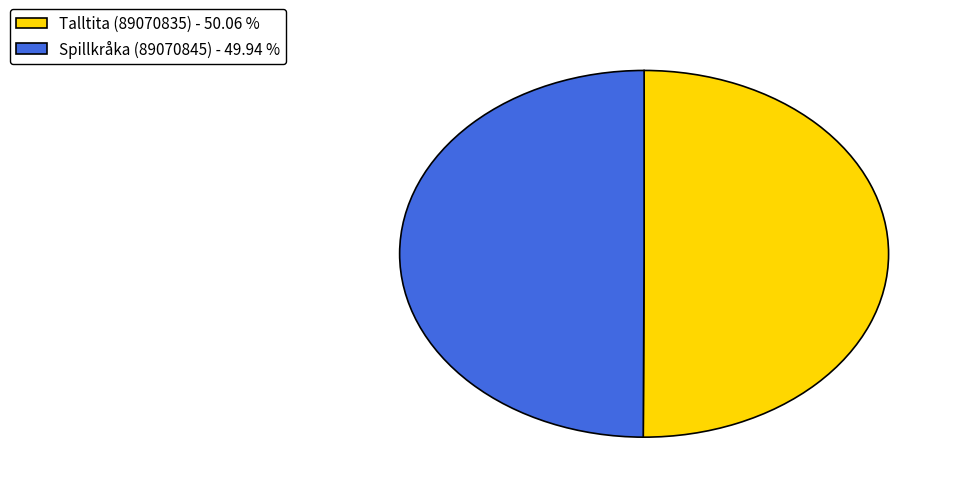

What is the ratio of the value at Spillkråka (89070845) - 49.94 % to the value at Talltita (89070835) - 50.06 %?

1.0